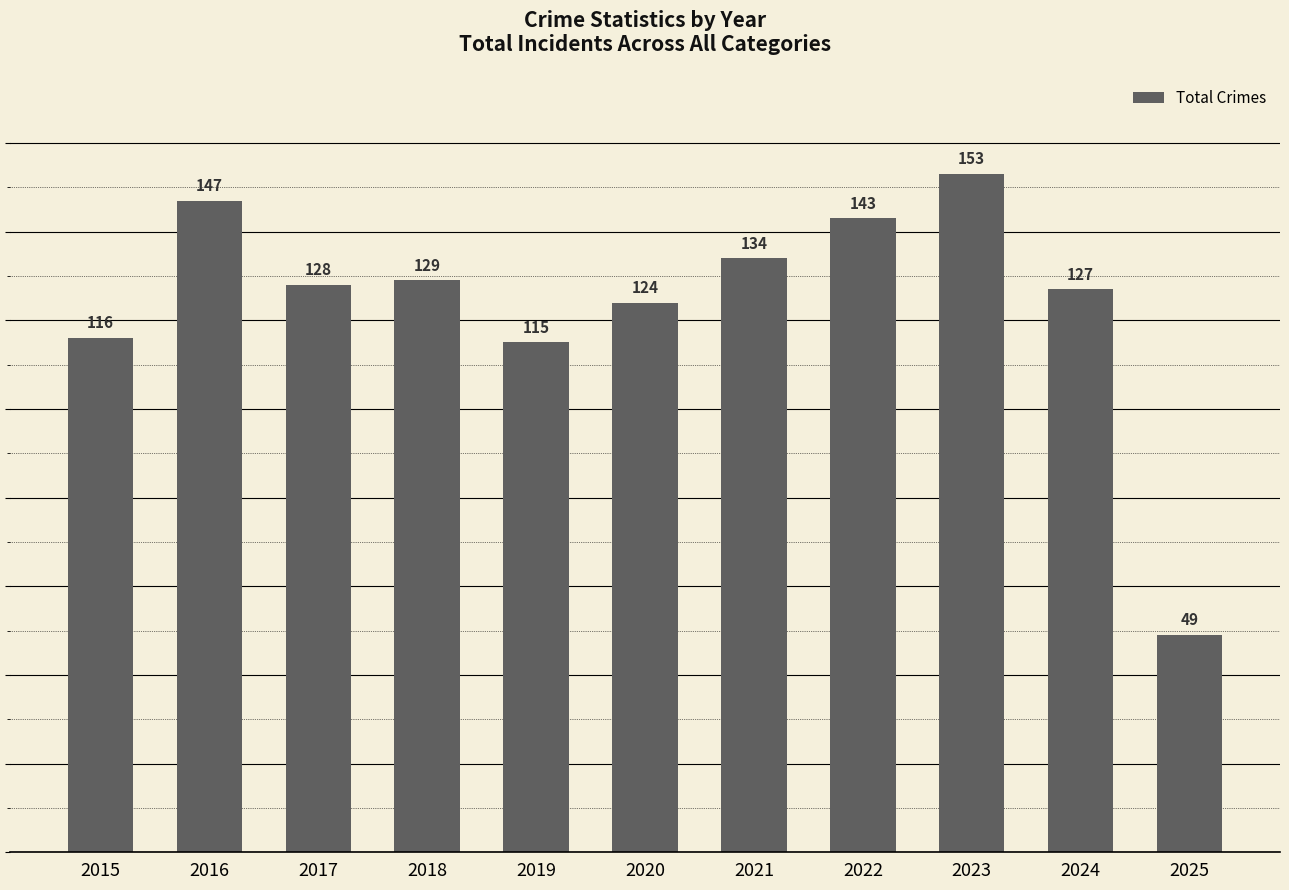

Reading right to left, list all the values displayed in this chart.

2025=49	2024=127	2023=153	2022=143	2021=134	2020=124	2019=115	2018=129	2017=128	2016=147	2015=116